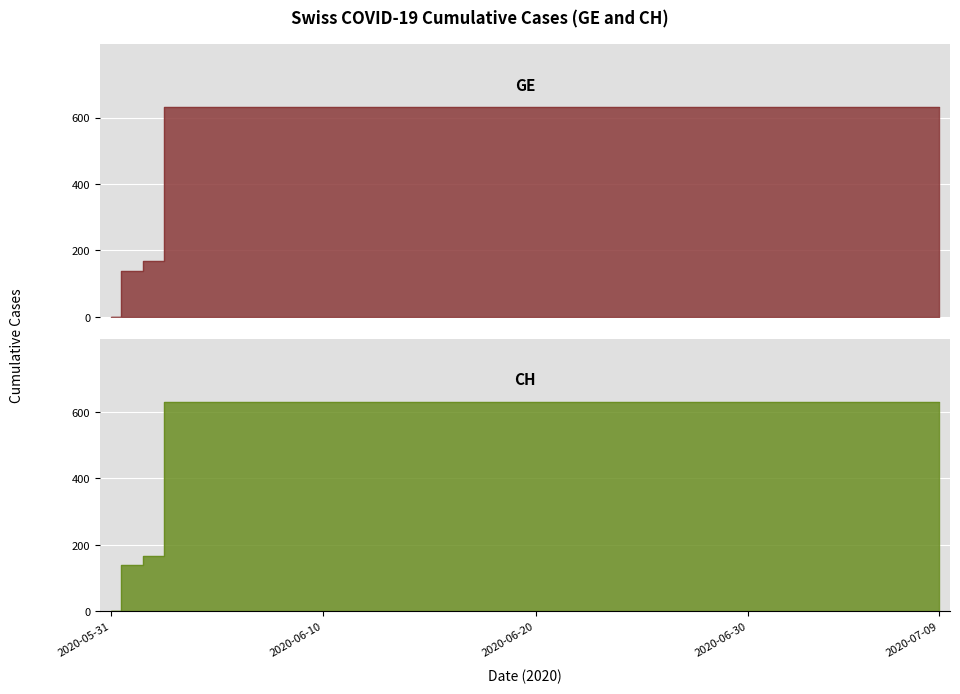

At which category is the sum across all series the highest?

2020-06-03